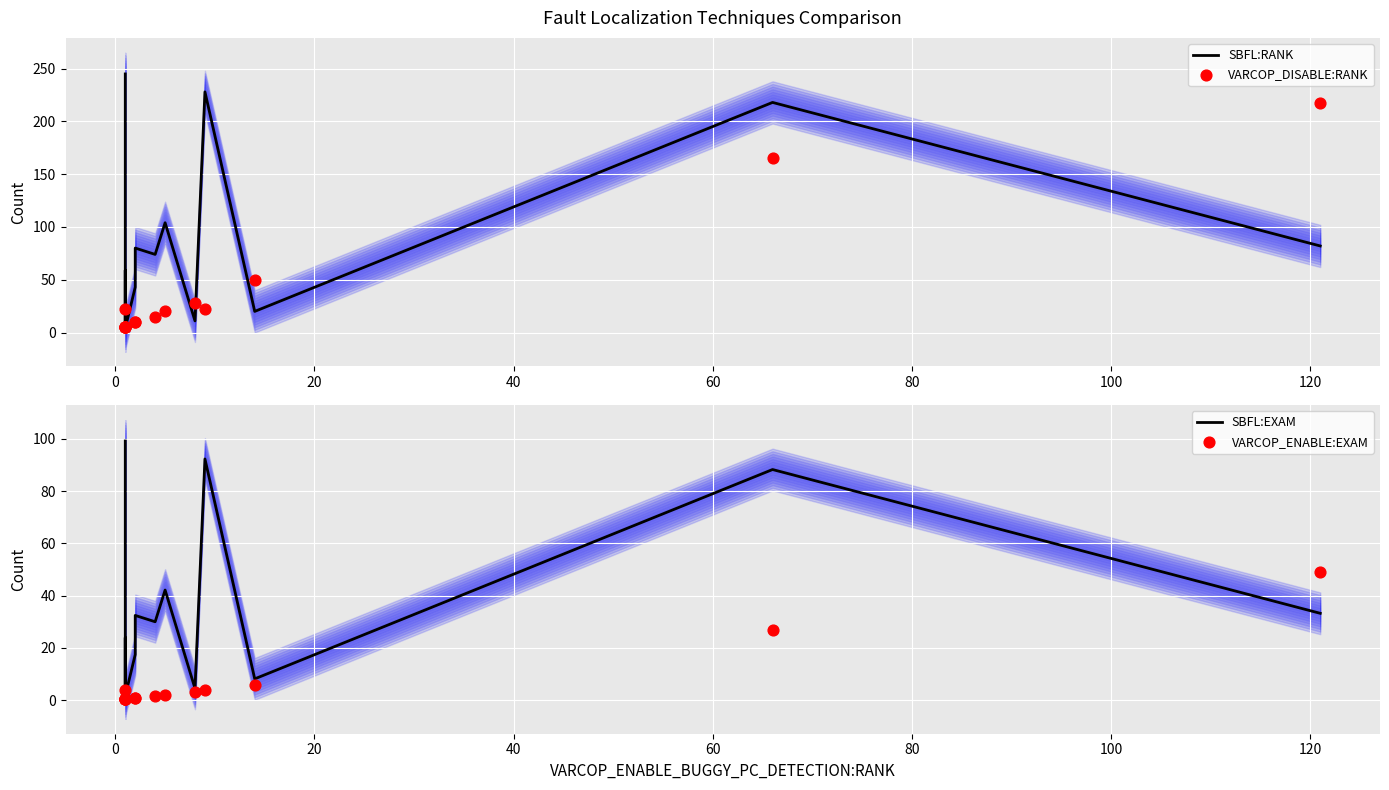

Is the value of VARCOP_ENABLE:EXAM at 9 greater than the value of SBFL:RANK at 60?

No